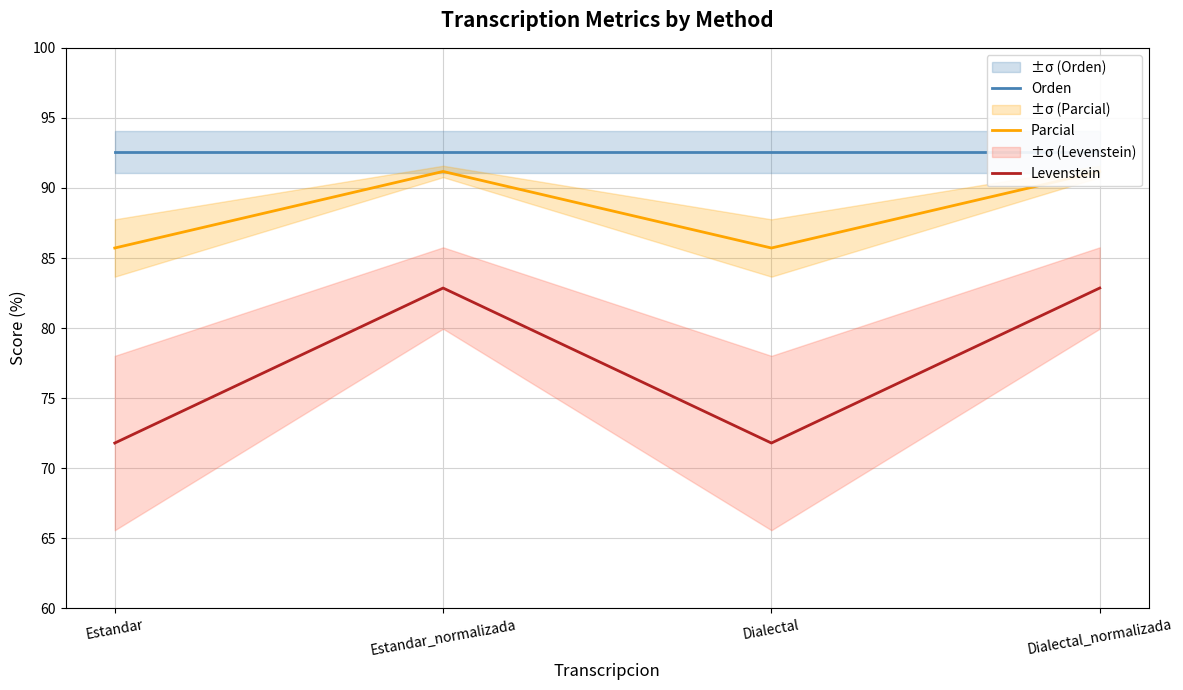

How many values in the Parcial series are below 91?

2